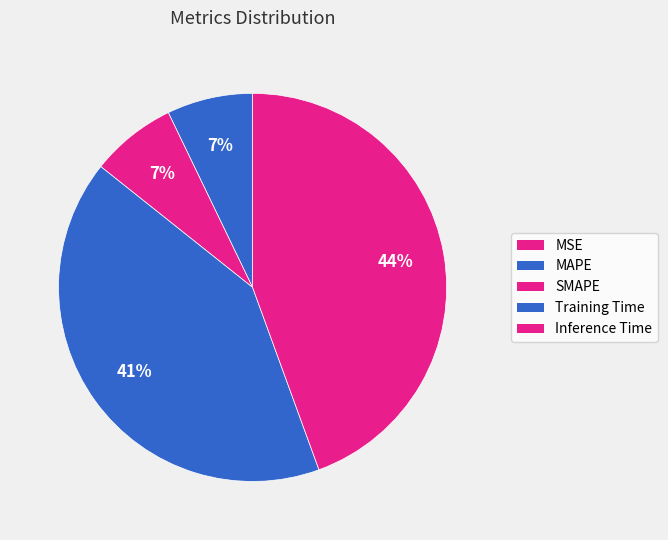

Combined, do Inference Time and MAPE account for over 50%?

Yes